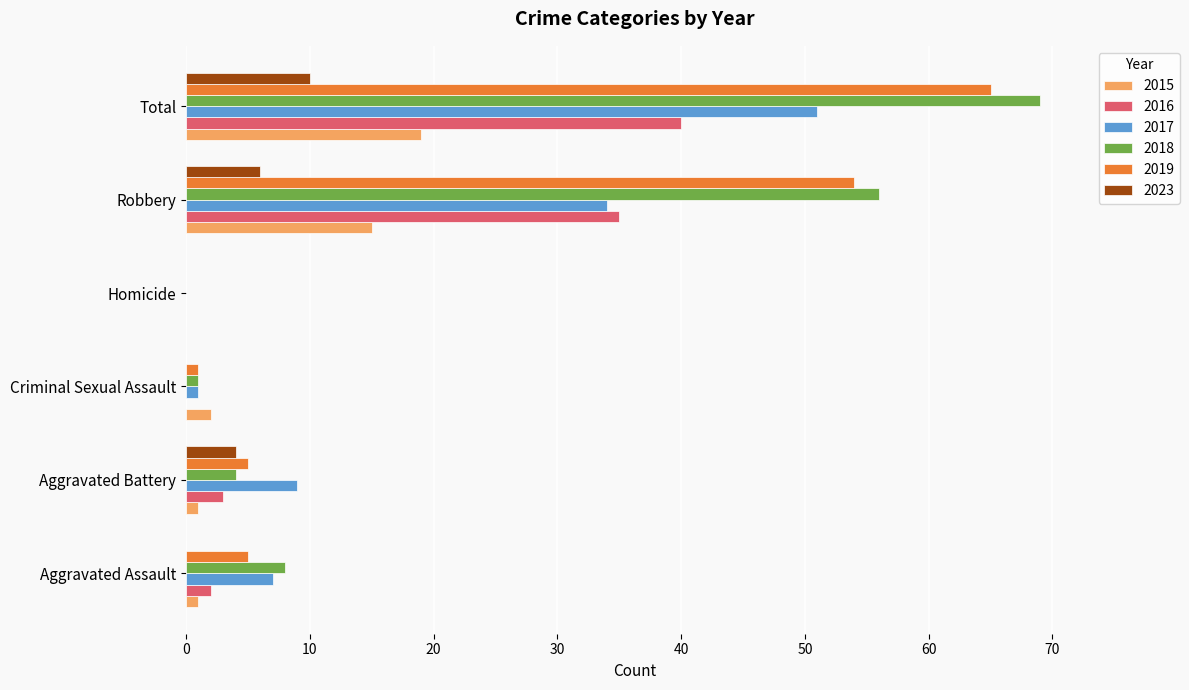

What is the total value across all series at Robbery?

200